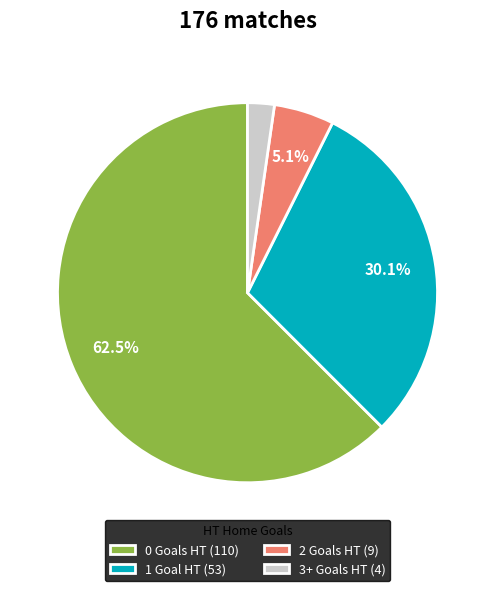

Is there a majority slice in this chart?

Yes